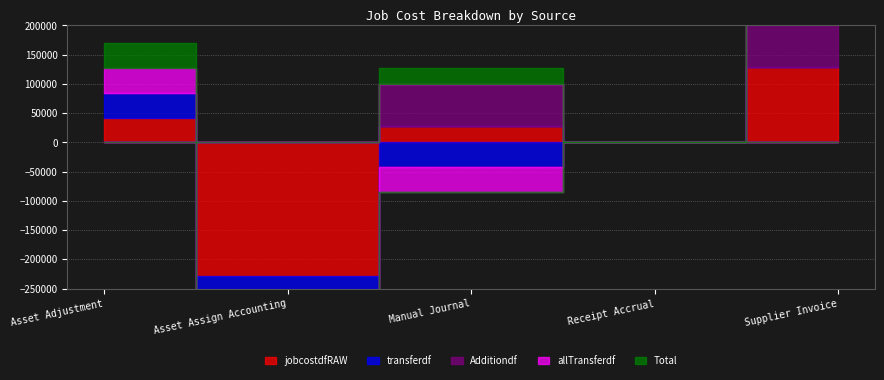

Rank the series at Supplier Invoice from highest to lowest value.

jobcostdfRAW, Additiondf, Total, transferdf, allTransferdf